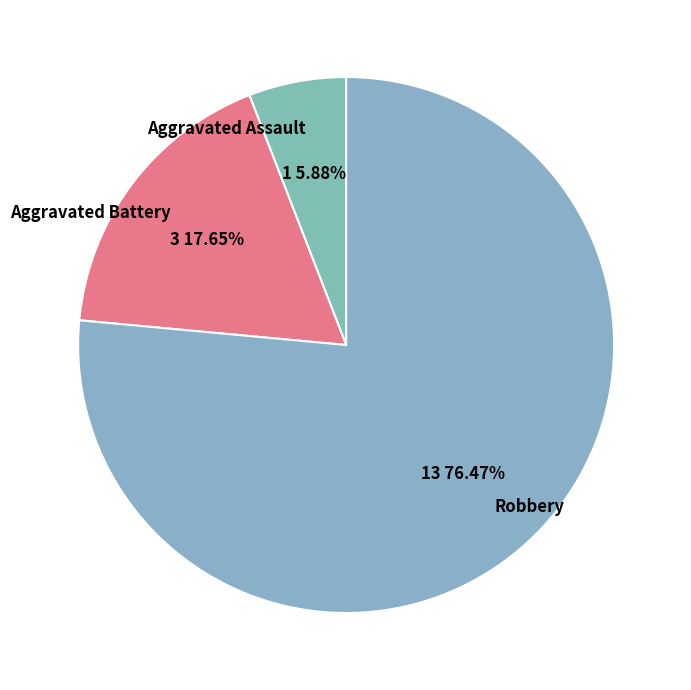

To the nearest percent, what portion does Robbery represent?

76%